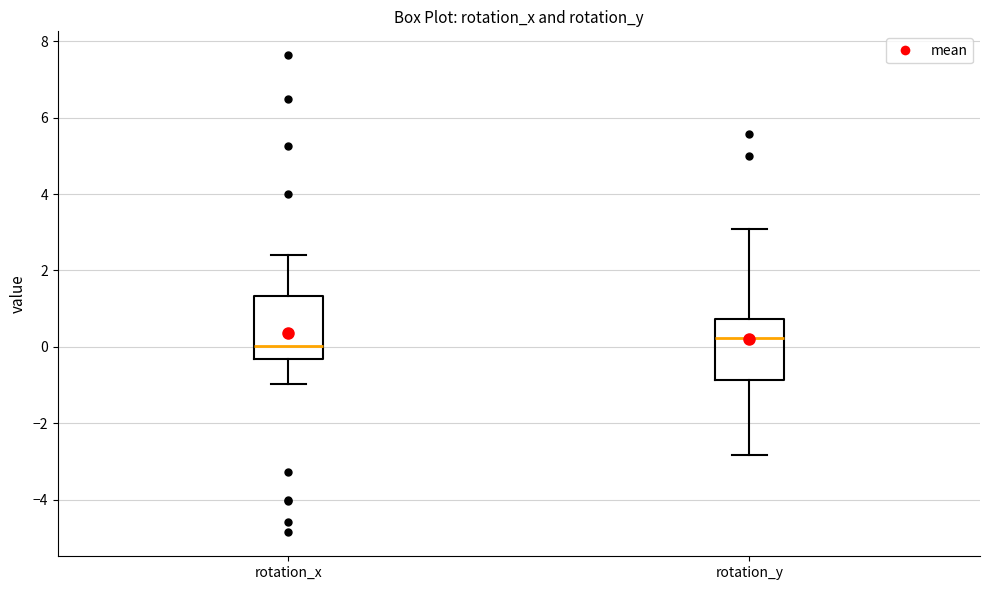

Reading left to right, read every box against the y-axis: the position of its median line, the range the box covers, and the ends of its whiskers. The values are not printed on the chart, so give them approximately, as read against the axis.

rotation_x: median 0.0, box -0.4 to 1.4, whiskers -1.0 to 2.4
rotation_y: median 0.2, box -0.8 to 0.8, whiskers -2.8 to 3.0